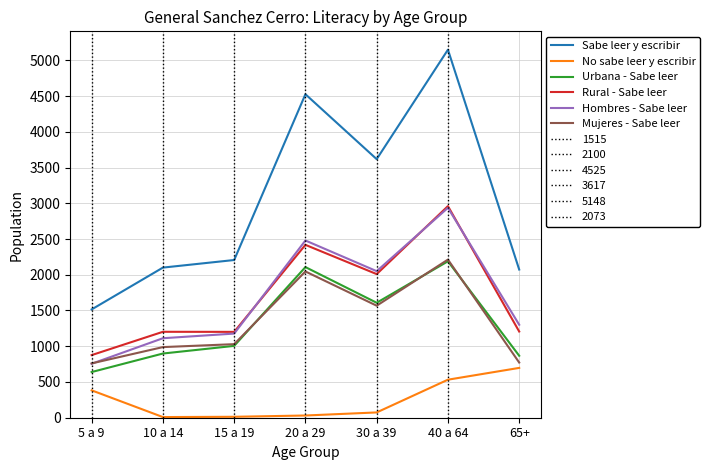

Is it true that Mujeres - Sabe leer equals 1019 at 30 a 39?

False